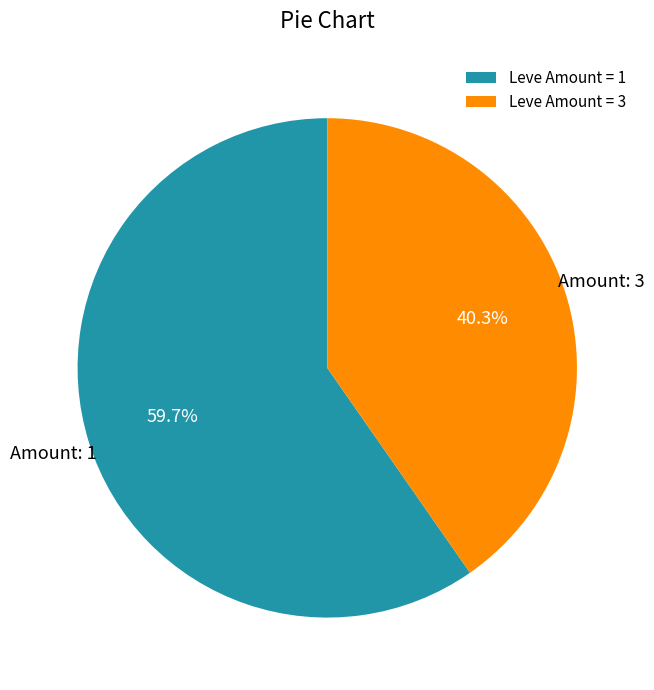

Is the sum of Leve Amount = 3 and Leve Amount = 1 greater than half?

Yes